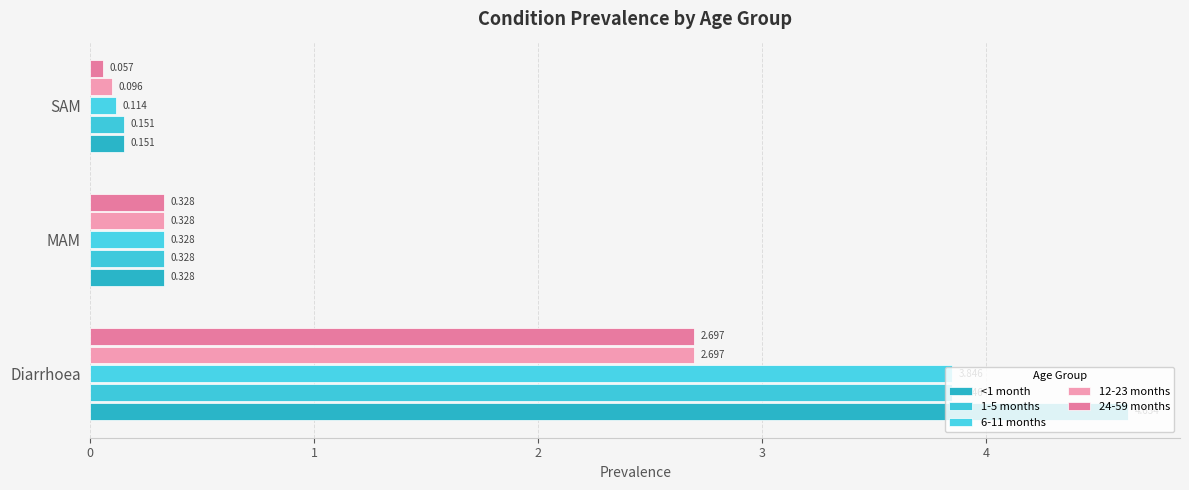

Count the number of categories in the chart.

3